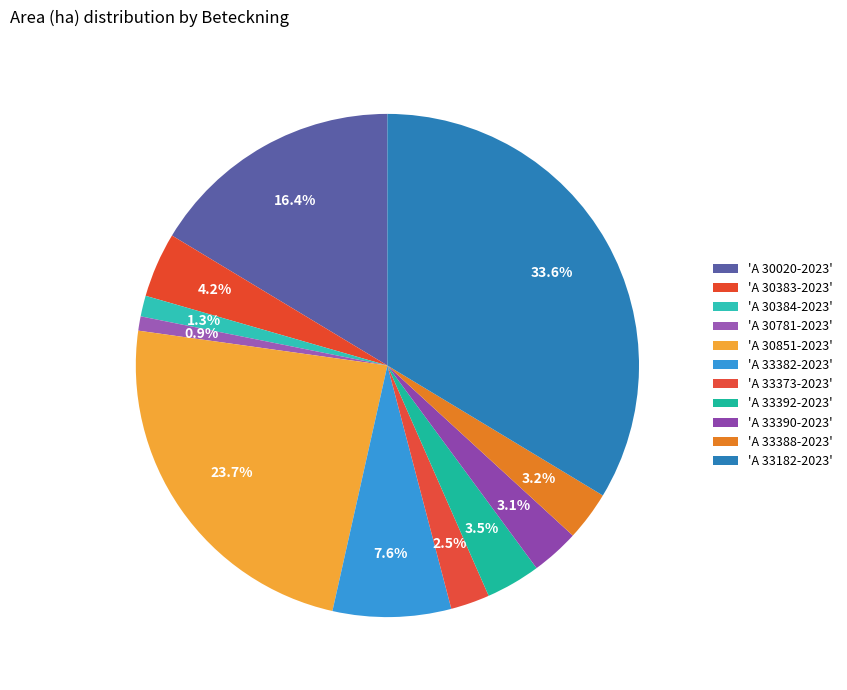

Which category has the smallest portion of the pie?

A 30781-2023